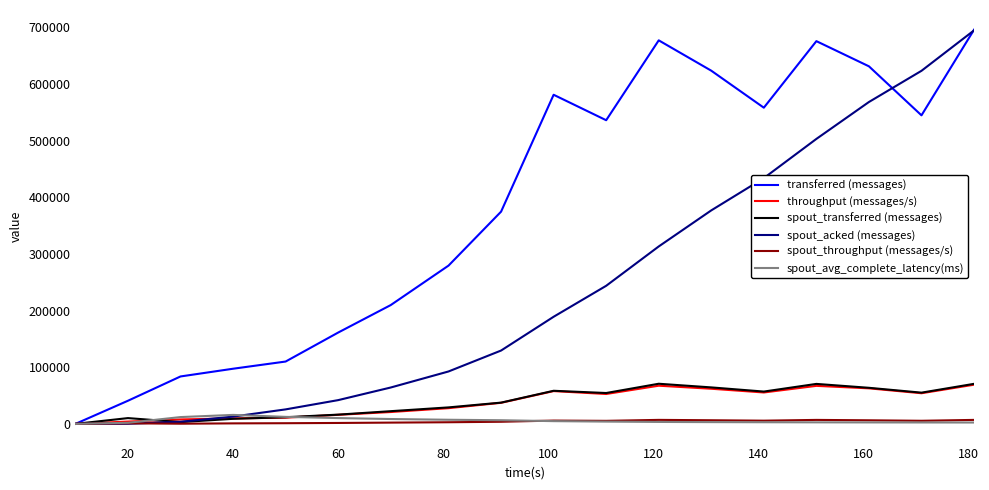

What is the maximum value for transferred (messages)?

696060.0